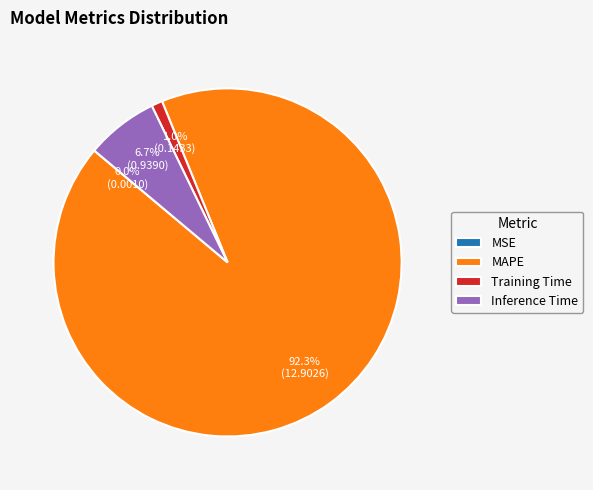

Combined, do MAPE and Training Time account for over 50%?

Yes